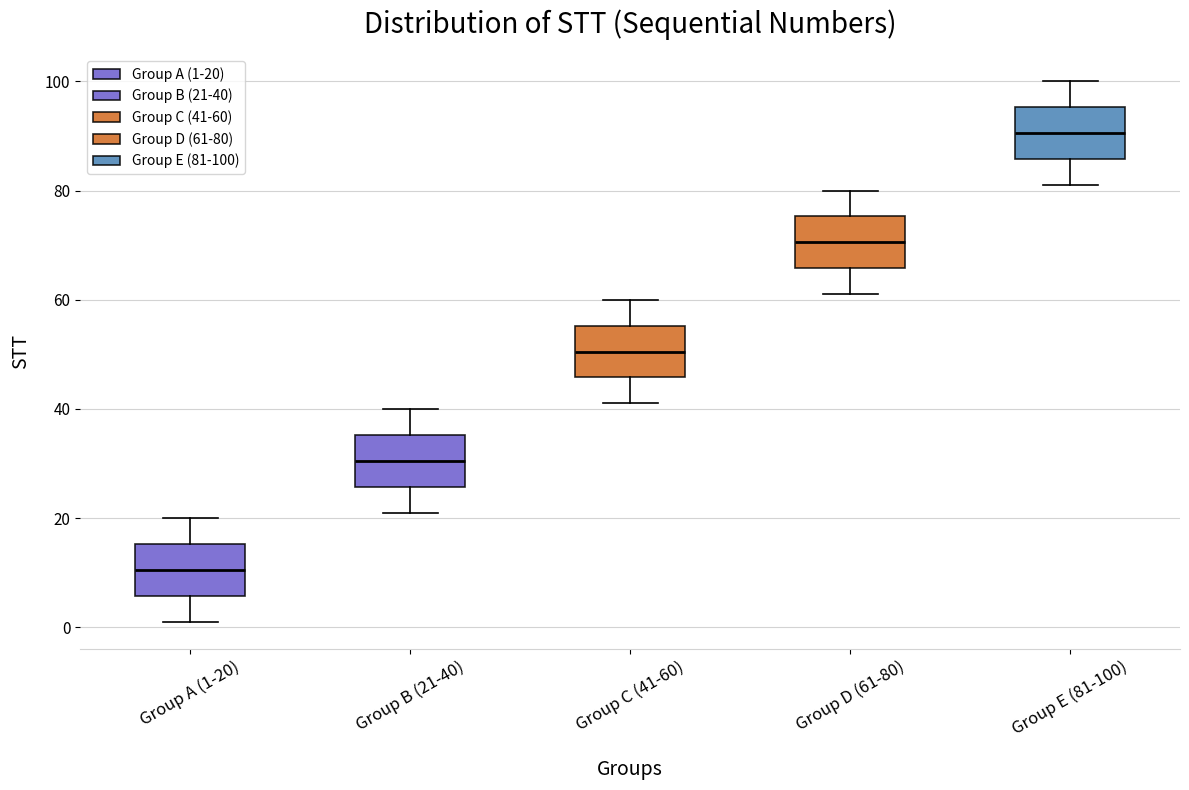

Which box has the lowest median line?

Group A (1-20)